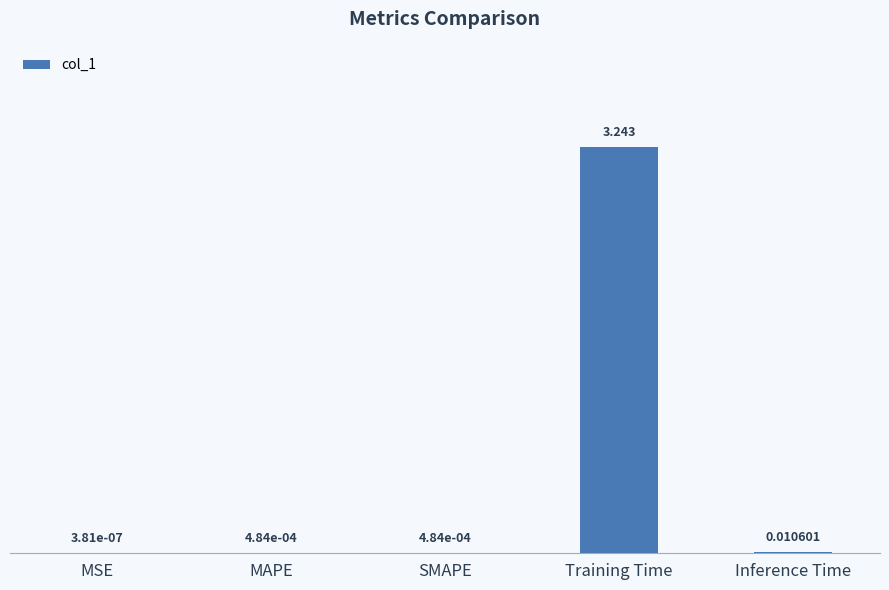

At which category does the chart reach its peak across all series?

Training Time